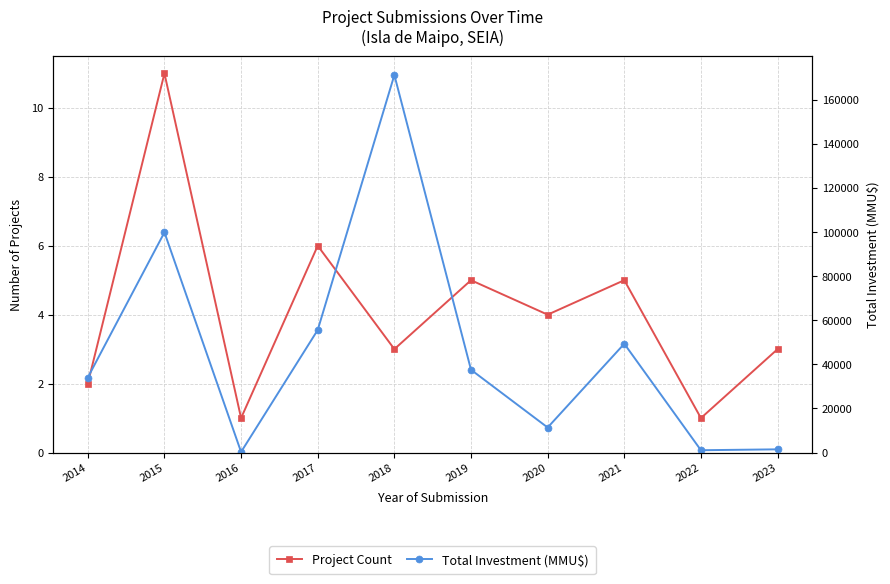

What is the spread (max minus min) of values at 2022?

1049